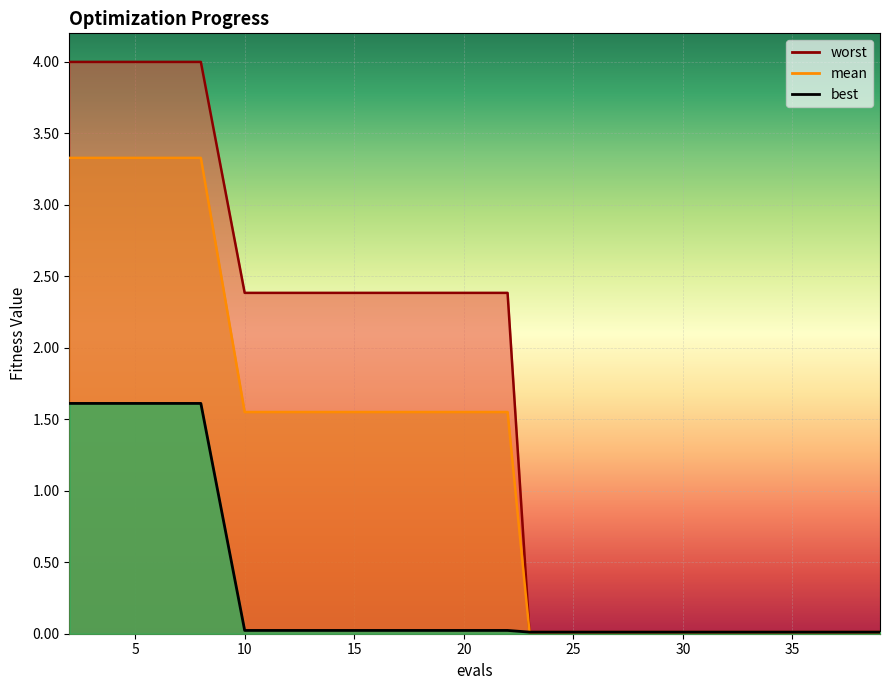

Rank the series at 35 from highest to lowest value.

worst, mean, best